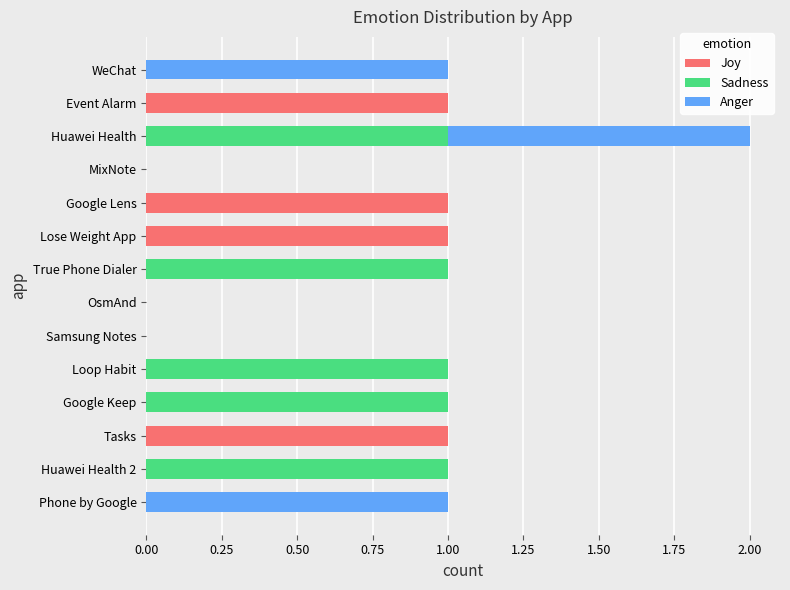

At which category is the sum across all series the highest?

Huawei Health